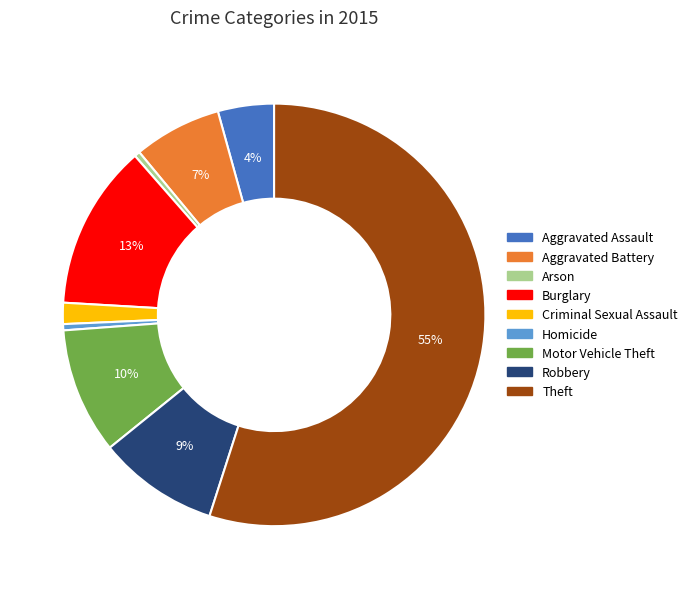

Is Theft the majority of the pie?

Yes